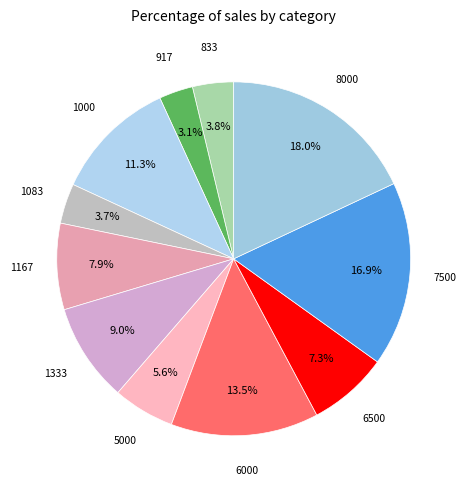

Count the number of slices in the pie.

11